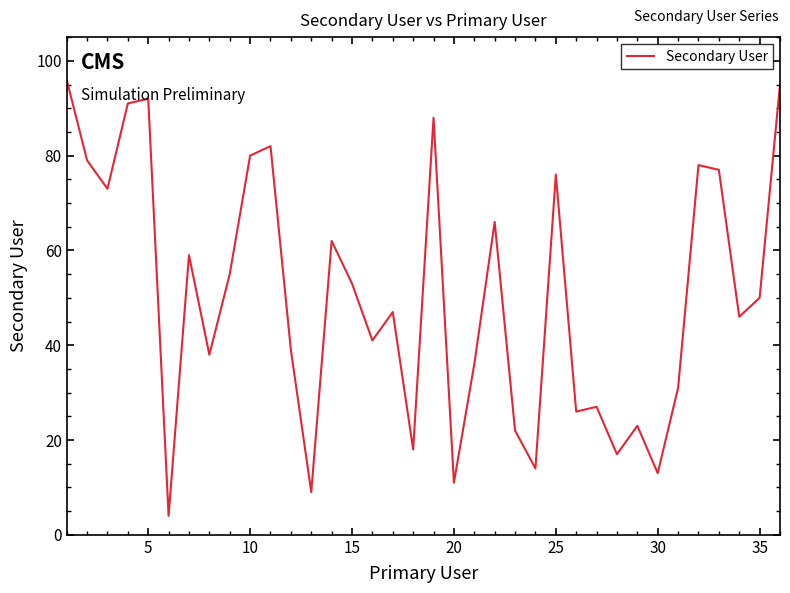

What is the difference between the maximum and minimum values?

92